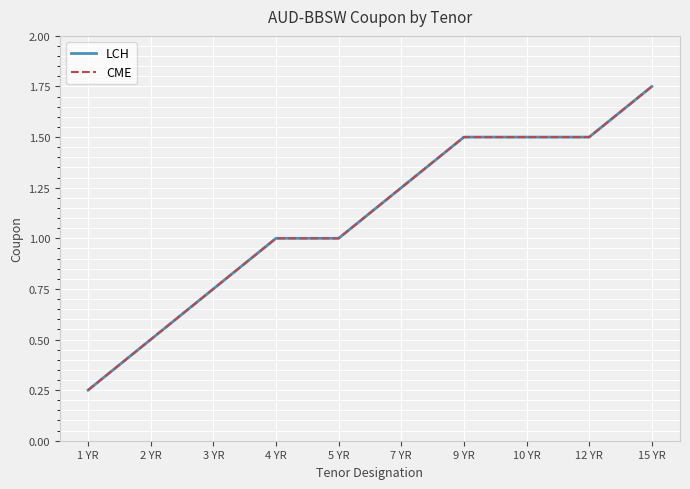

At which label does LCH reach its peak?

15 YR